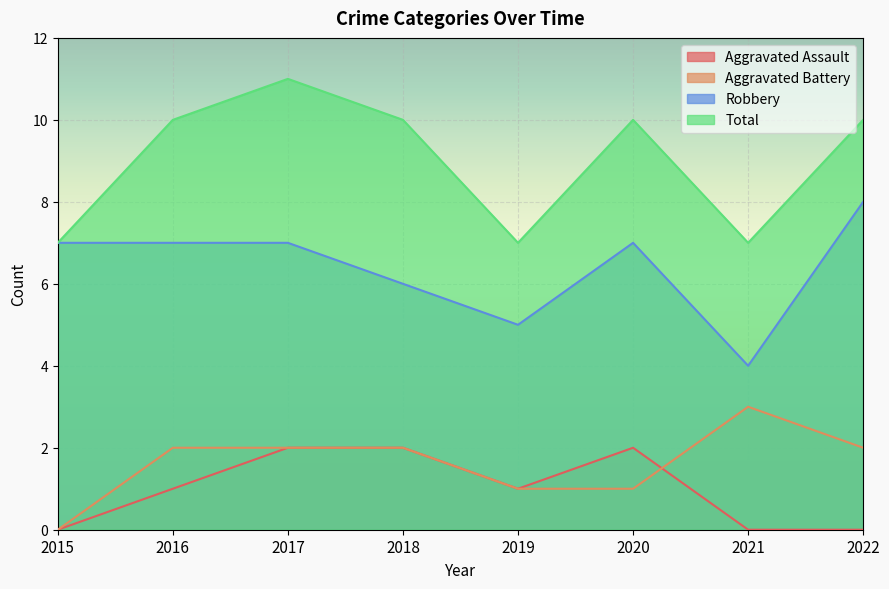

What is the value of the Total point at the 3rd from the left?

11